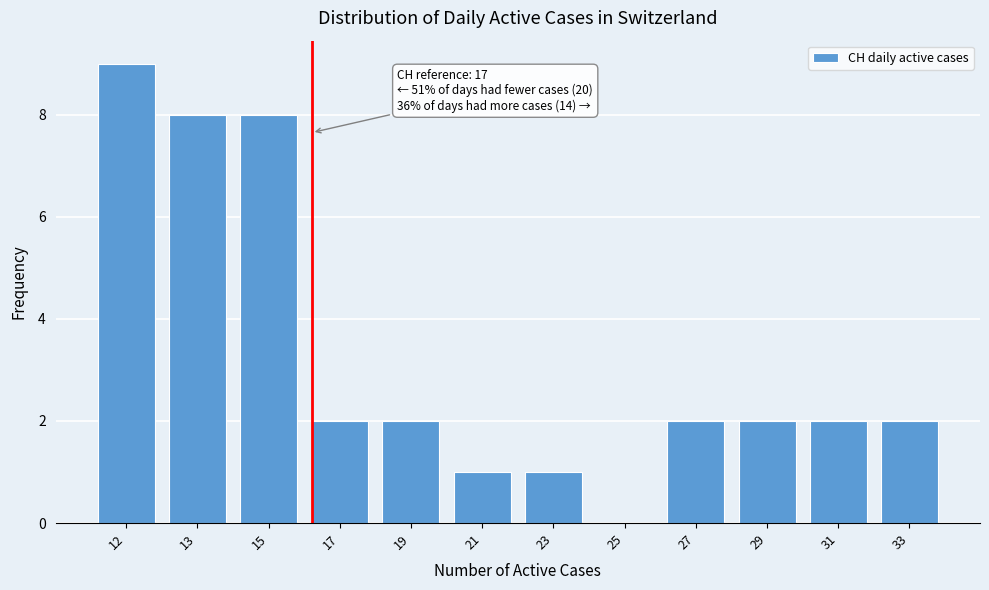

Reading left to right, extract all data points from this chart.

12=9	13=8	15=8	17=2	19=2	21=1	23=1	25=0	27=2	29=2	31=2	33=2